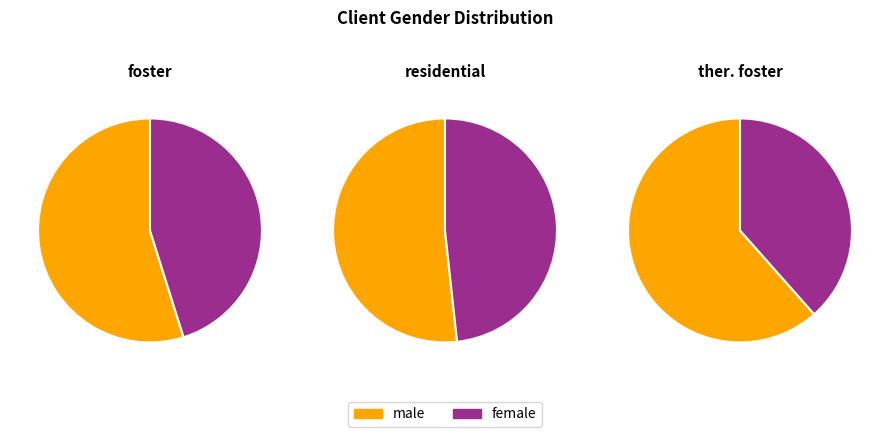

Approximately how many times larger is the value at male compared to female?

1.2